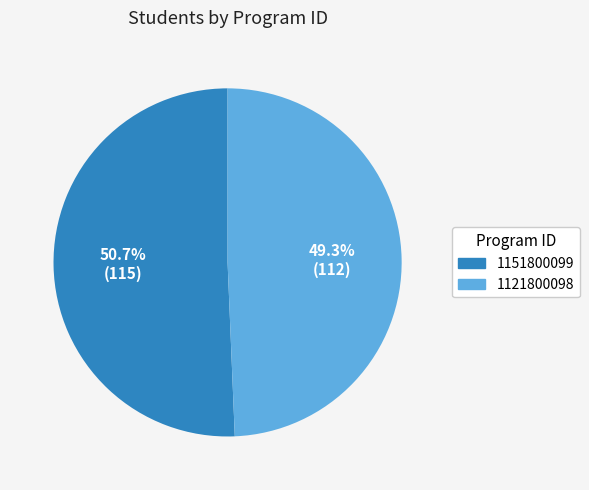

The 1121800098 slice represents 38% of the pie. True or false?

False